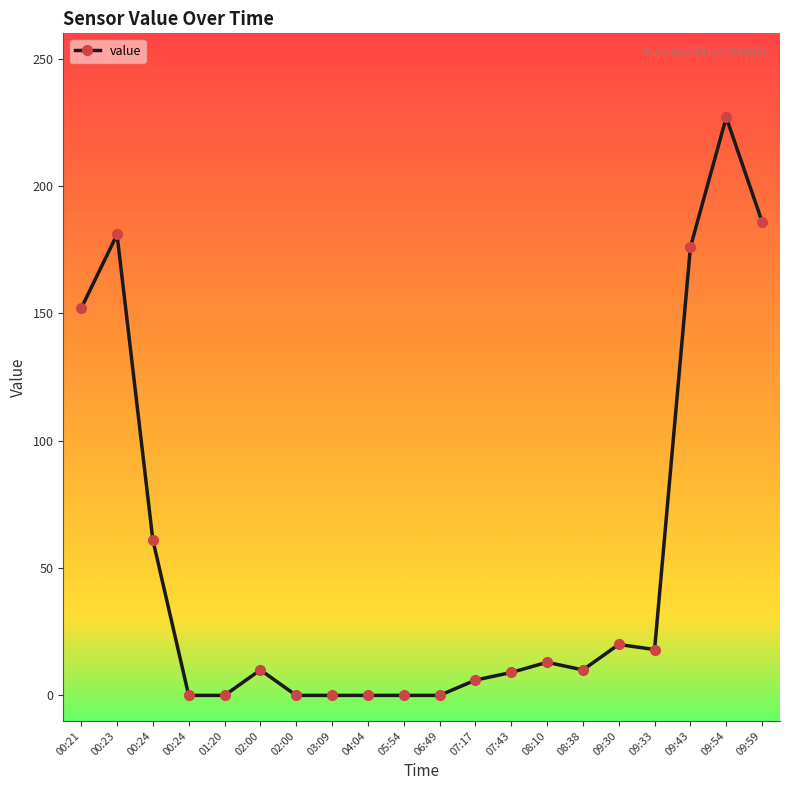

How many points are higher than both their immediate neighbors (excluding endpoints)?

5